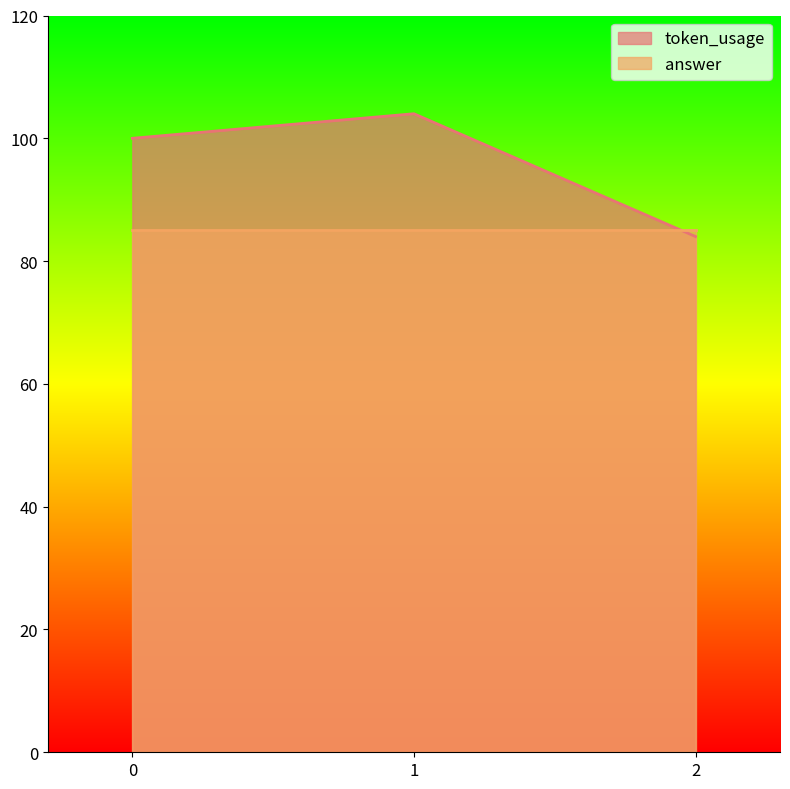

Rank the categories by value from highest to lowest.

1, 0, 2